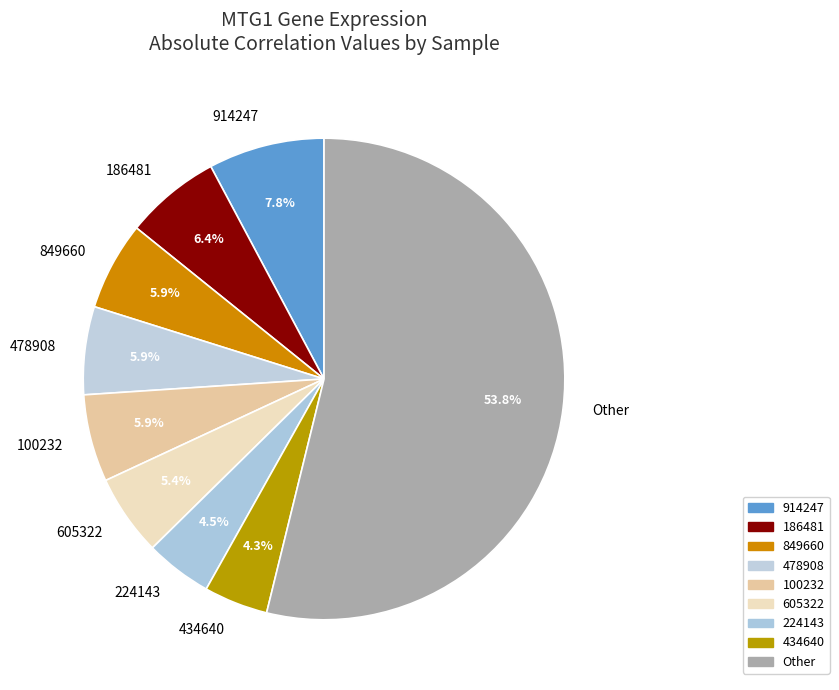

What percentage do 434640 and 605322 together represent?

9.7%